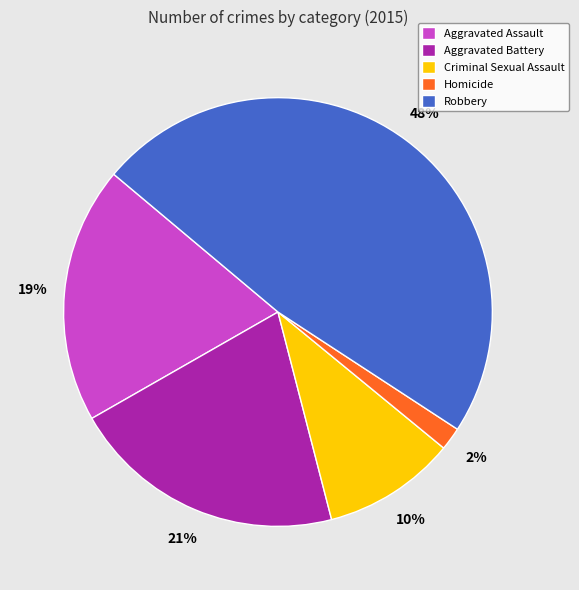

The Robbery slice represents 48% of the pie. True or false?

True